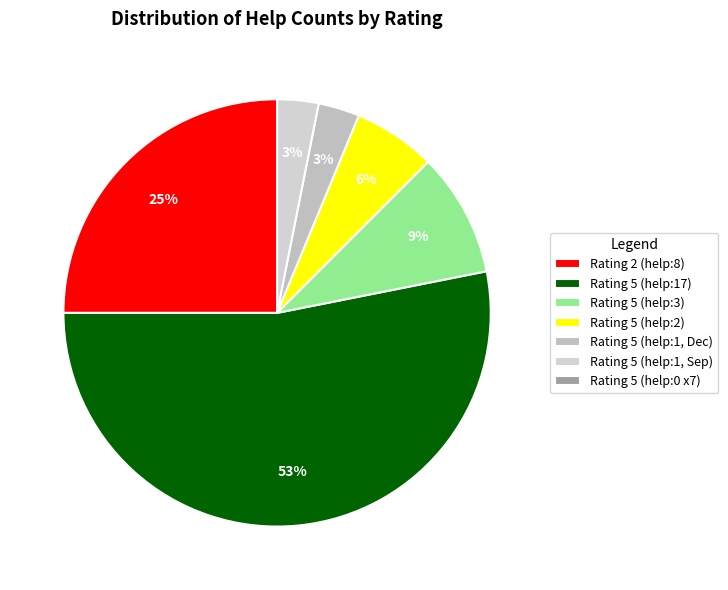

To the nearest percent, what is the difference between the largest and smallest slice percentages?

53%